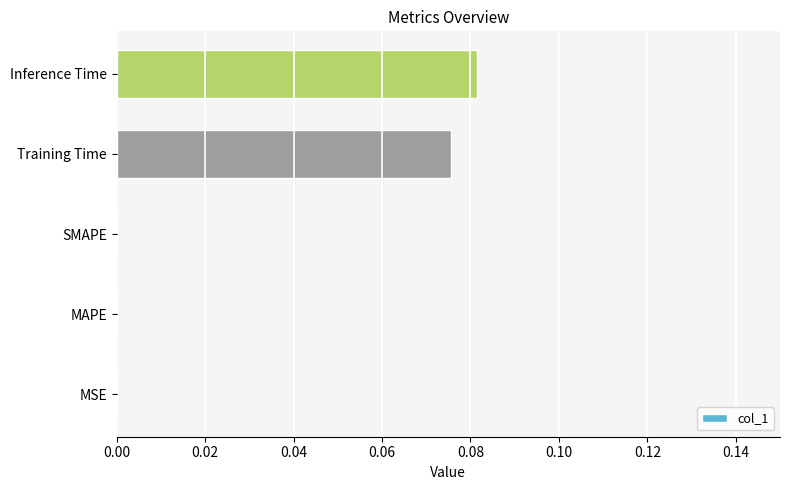

Which has a higher value, SMAPE or Training Time?

Training Time